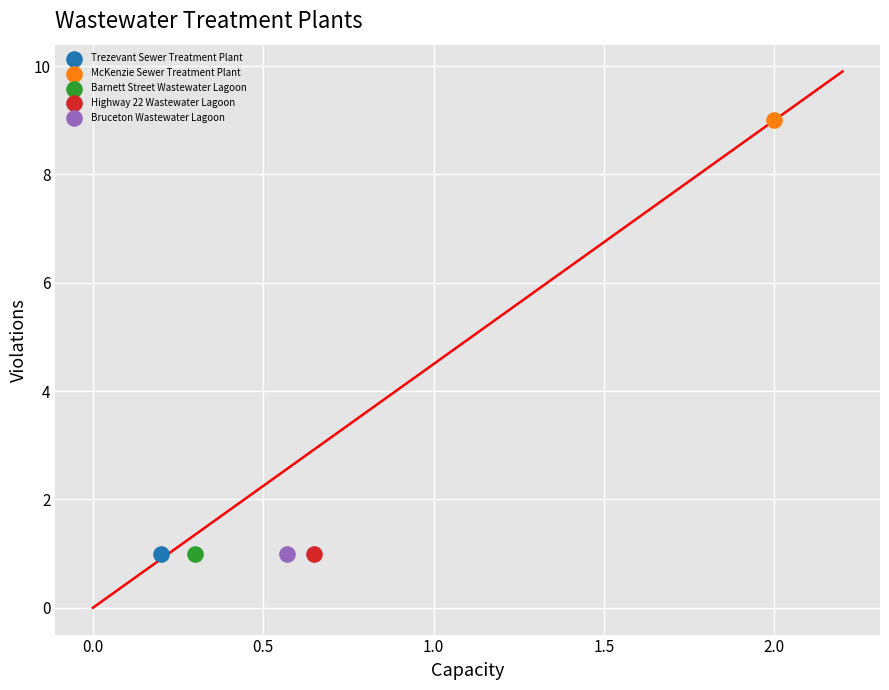

What are all the series names shown in the legend?

Trezevant Sewer Treatment Plant, McKenzie Sewer Treatment Plant, Barnett Street Wastewater Lagoon, Highway 22 Wastewater Lagoon, Bruceton Wastewater Lagoon